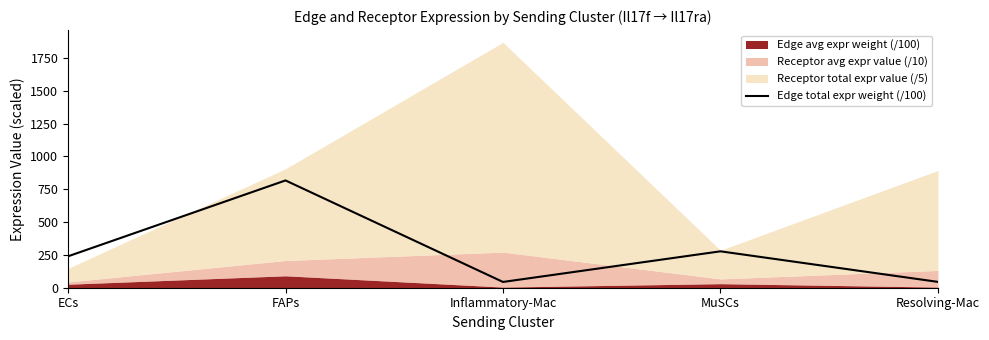

What is the label of the 1st point from the right?

Resolving-Mac